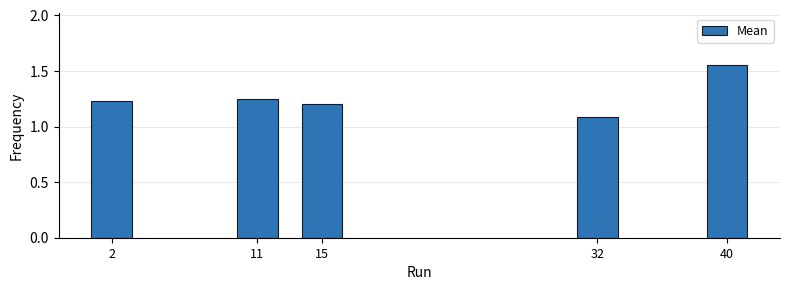

Count the values in the range 1 to 2.

5